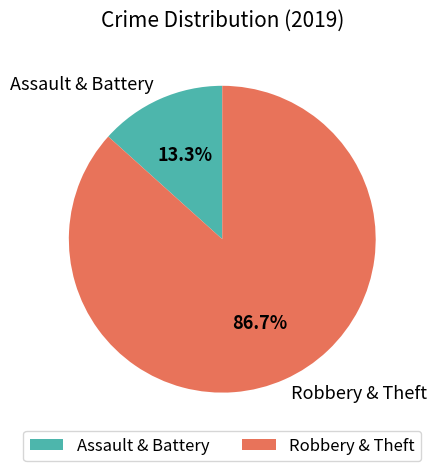

What is the ratio of the value at Robbery & Theft to the value at Assault & Battery?

6.5